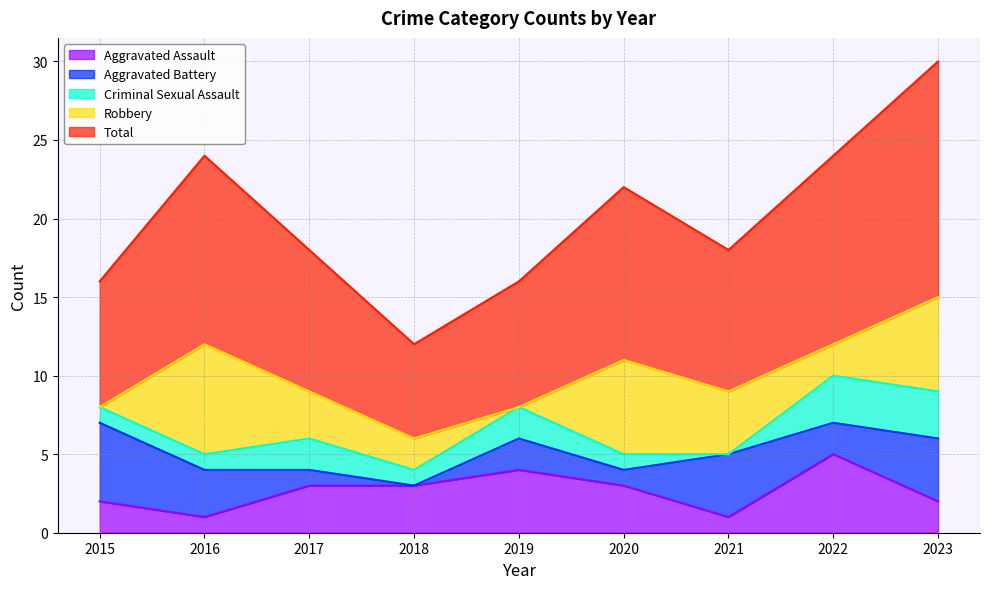

True or false: Aggravated Battery and Total intersect in this chart.

False